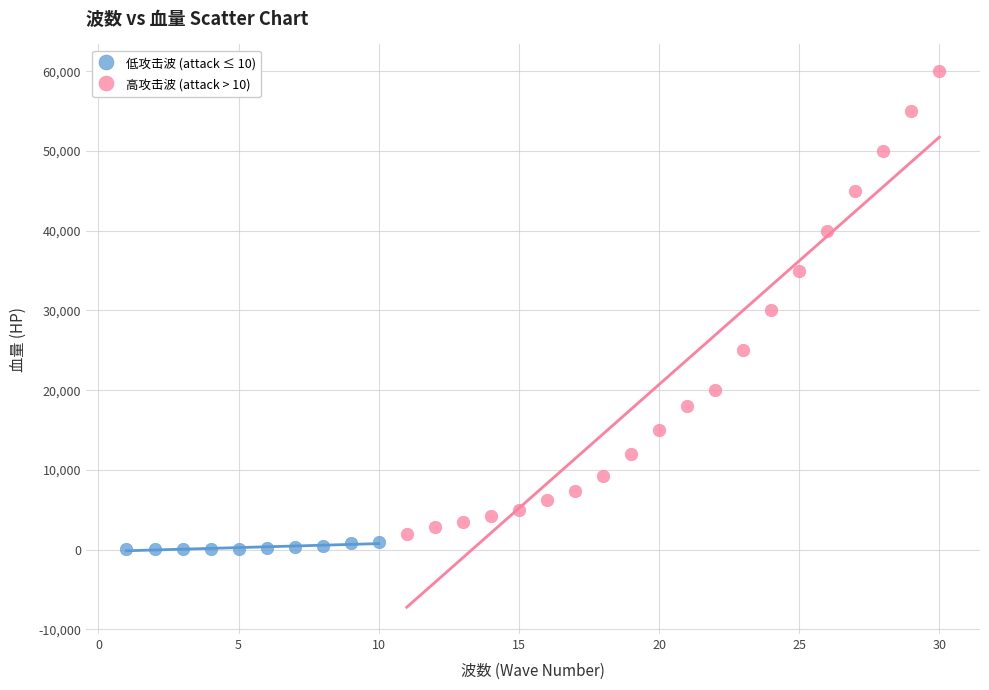

What are all the series names shown in the legend?

低攻击波 (attack ≤ 10), 高攻击波 (attack > 10)